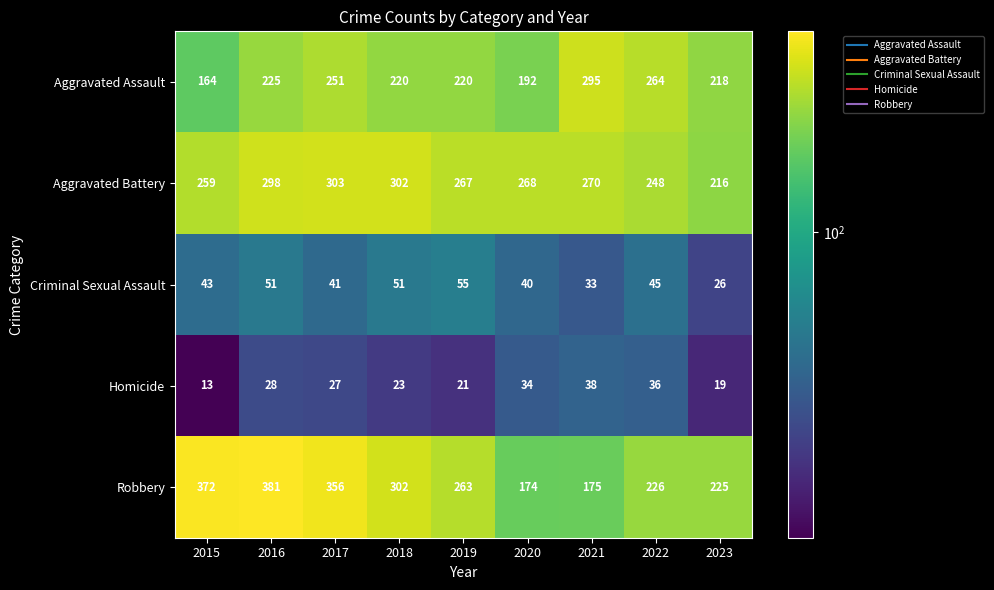

Which series has the largest total across all categories?

Robbery